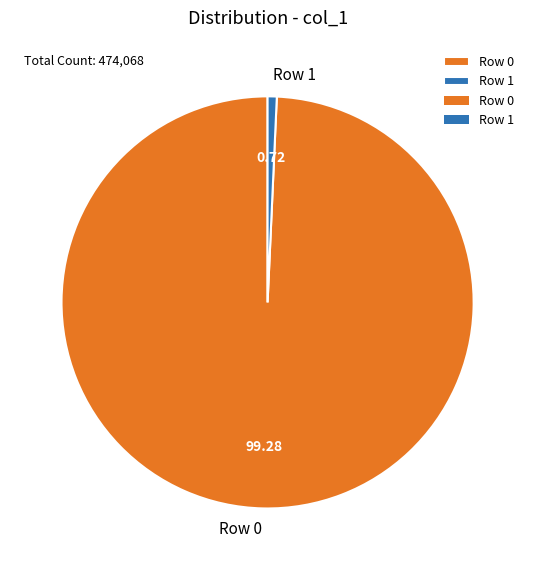

Do Row 1 and Row 0 together represent more than half of the pie?

Yes